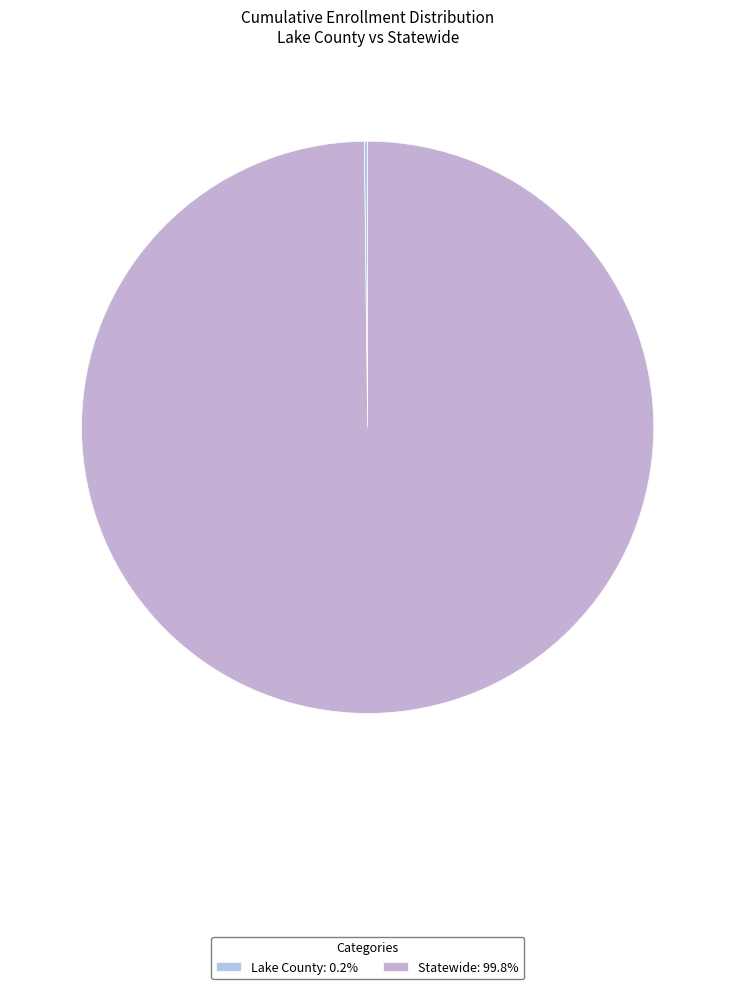

What portion of the pie excludes Statewide?

0.2%